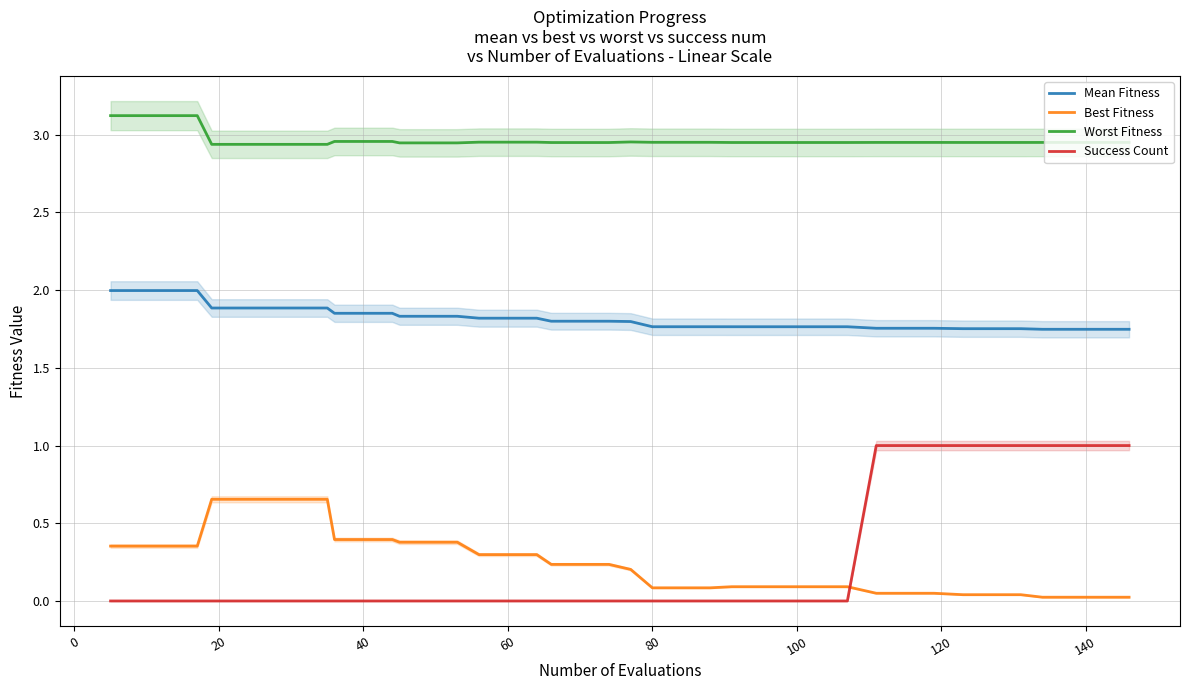

True or false: Worst Fitness and Success Count cross at least once.

False